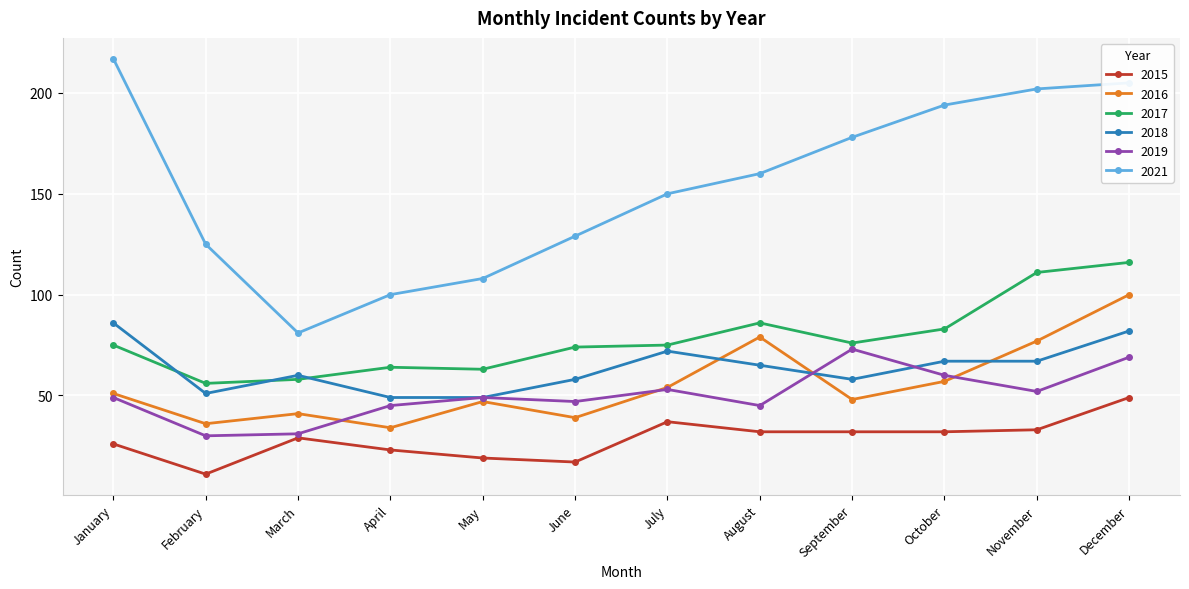

True or false: 2017 and 2016 cross at least once.

False